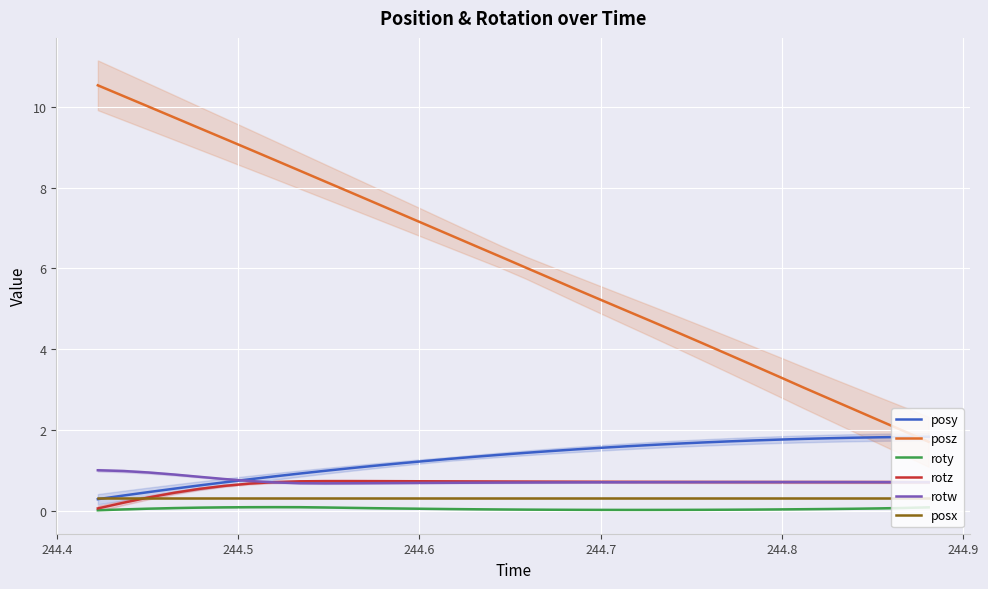

True or false: posy and rotw intersect in this chart.

True